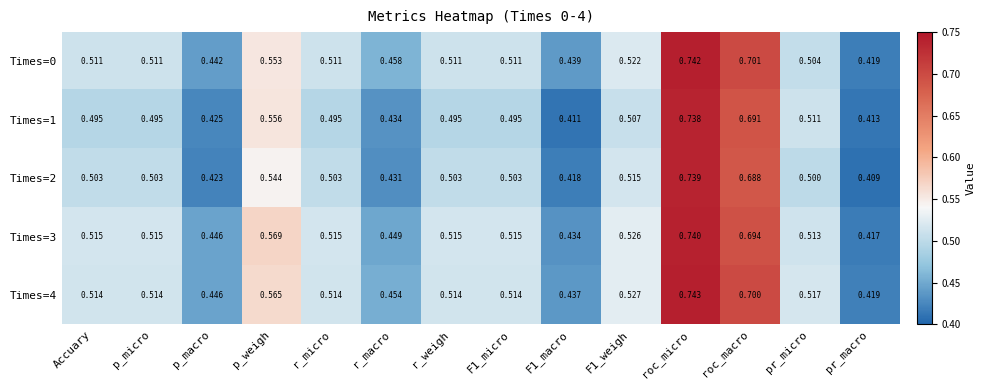

Which series has the largest range (max minus min)?

Times=2